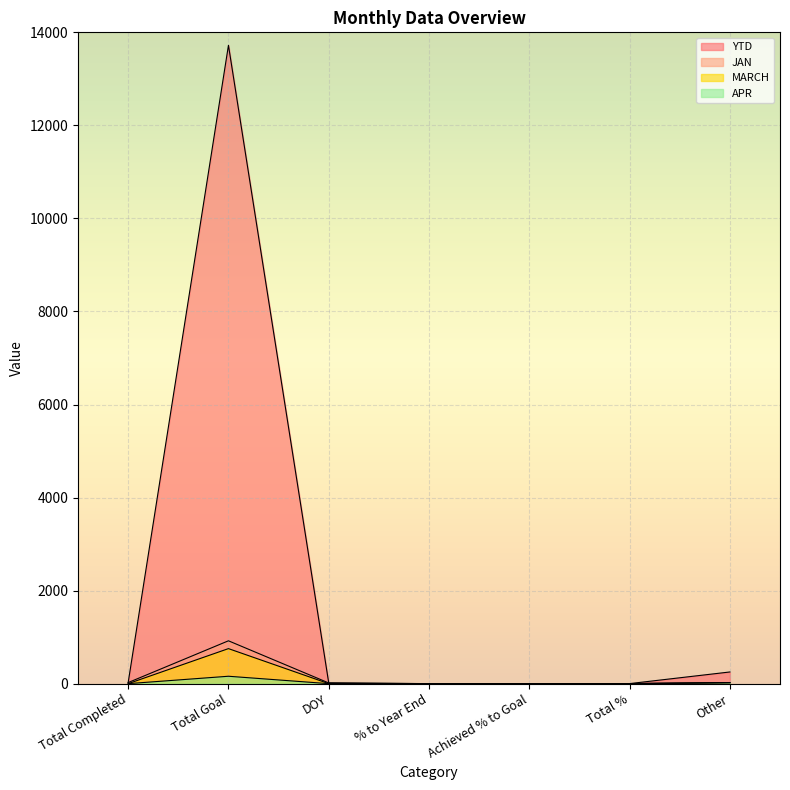

How many lines are shown in the chart?

4